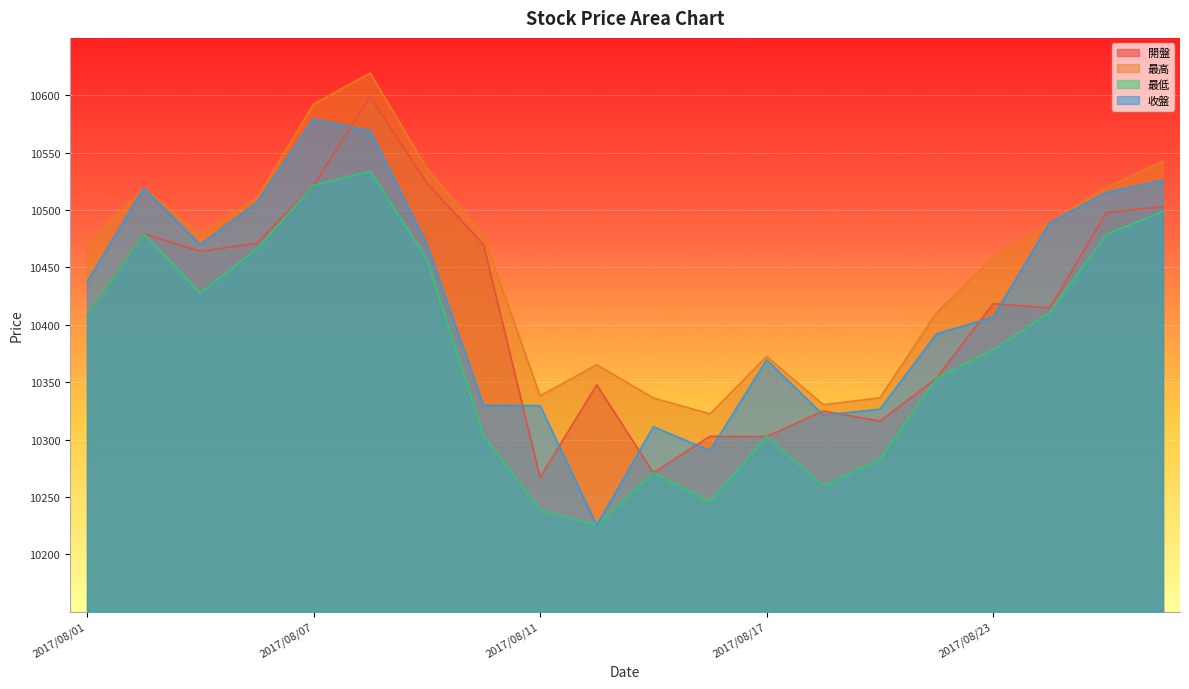

Which category has the highest value in the 最高 series?

2017/08/08